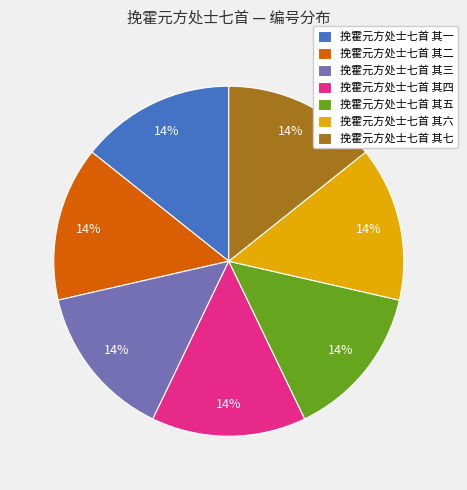

How many segments does this pie chart have?

7